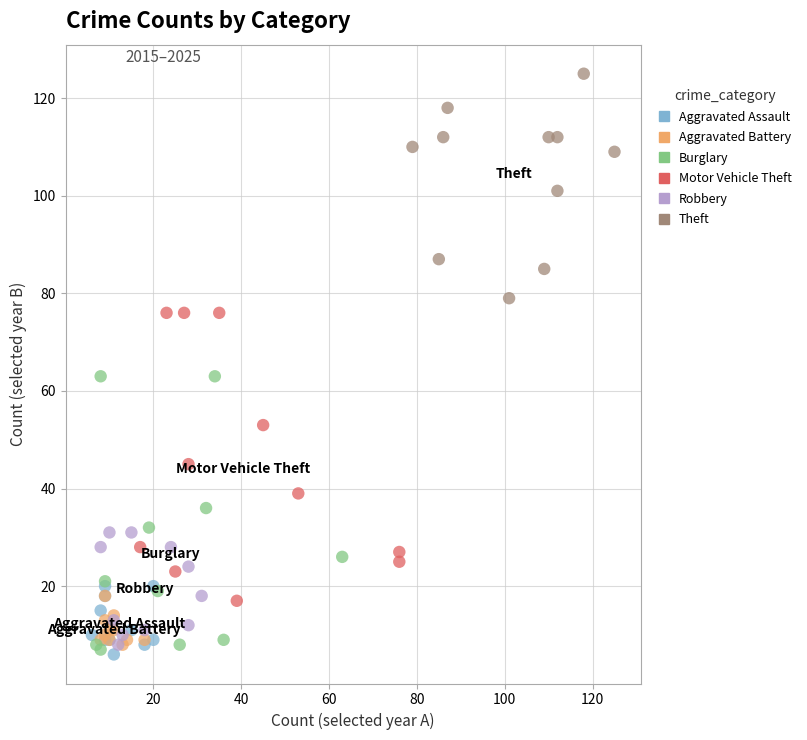

Which series reaches the maximum Y coordinate?

Theft